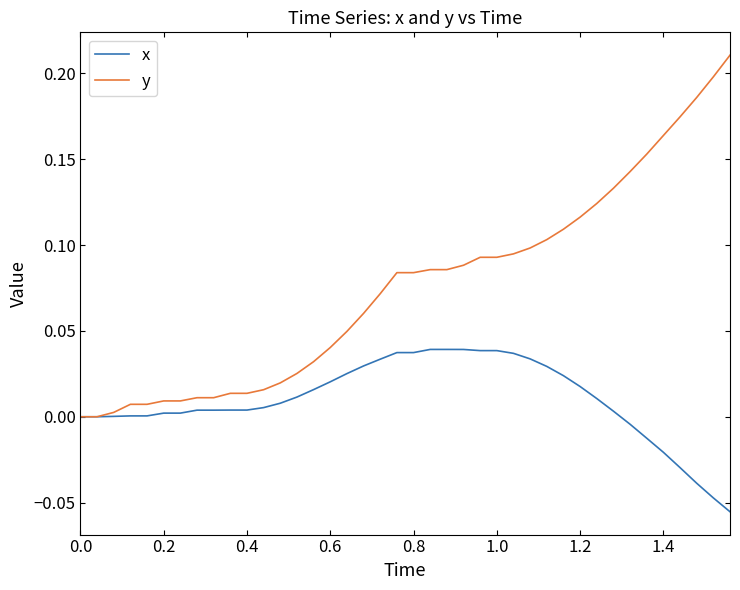

Which series has the widest spread of values?

y